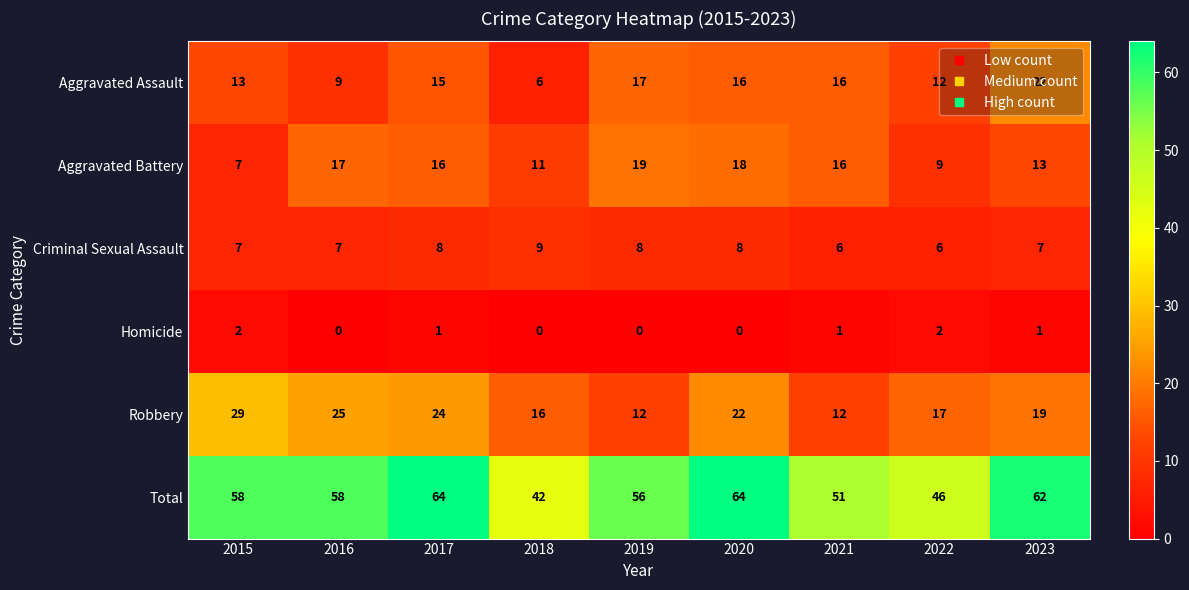

Which series changed the most between 2016 and 2018?

Total